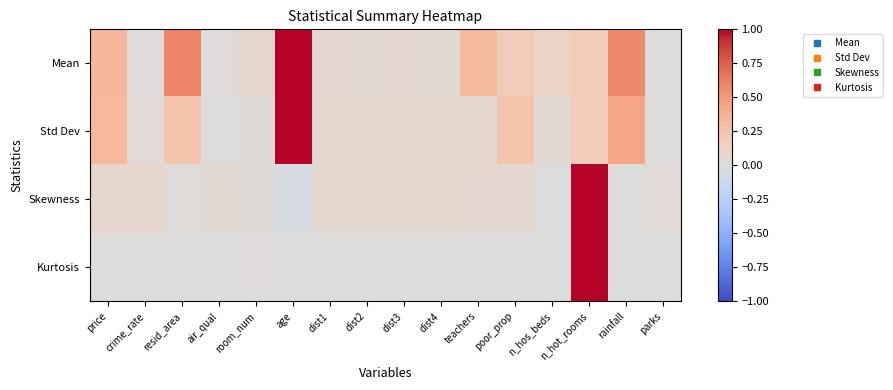

At poor_prop, list the series in order from smallest to largest.

Kurtosis, Skewness, Mean, Std Dev